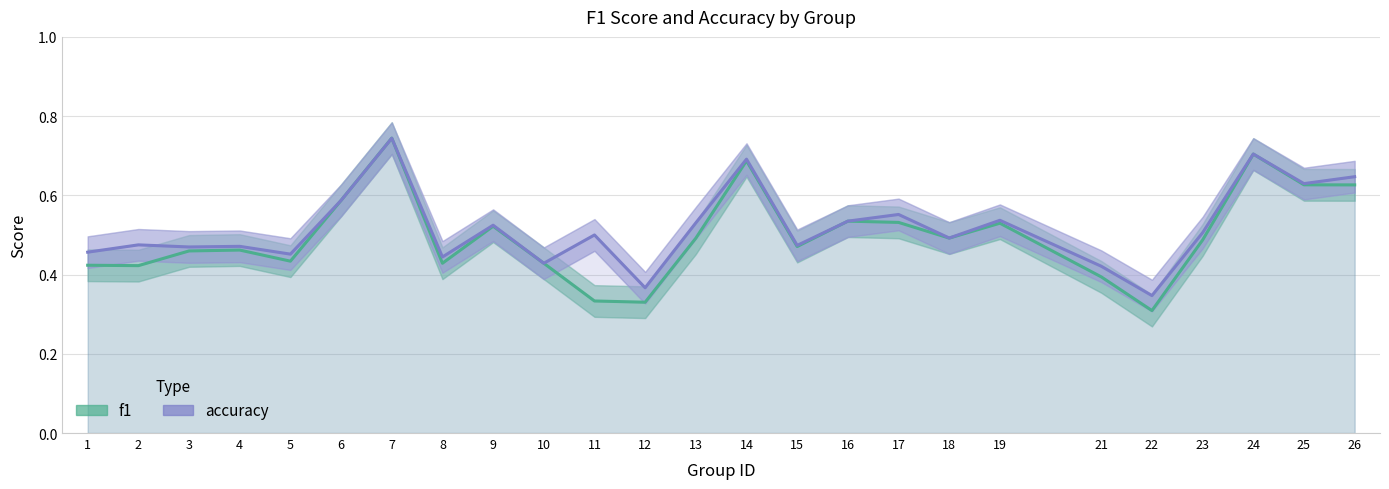

Is it true that f1 equals 0.6 at 10?

False